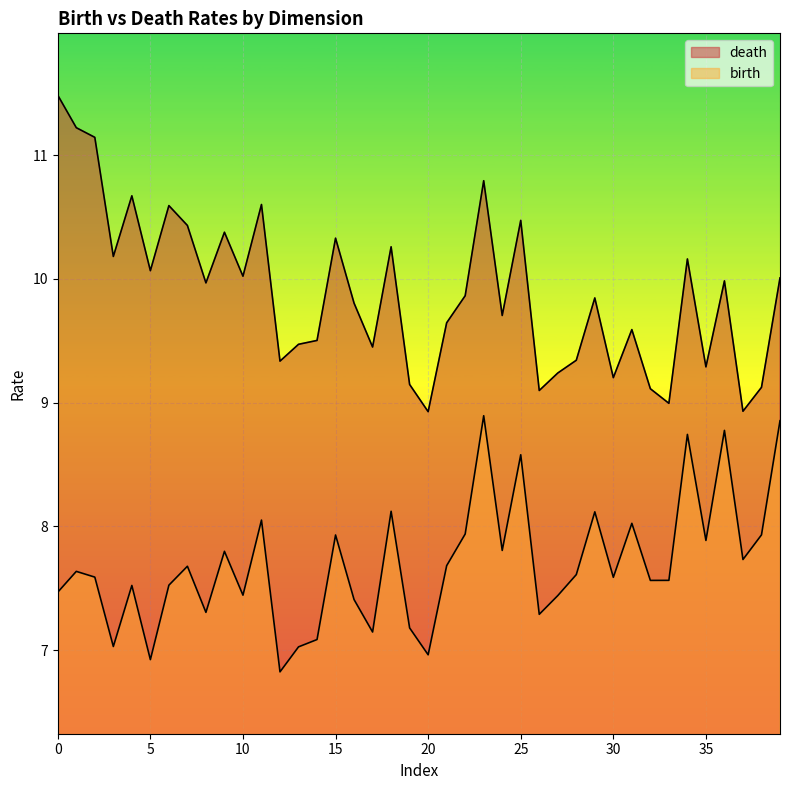

Is the value of birth at 1 greater than the value of death at 1?

No